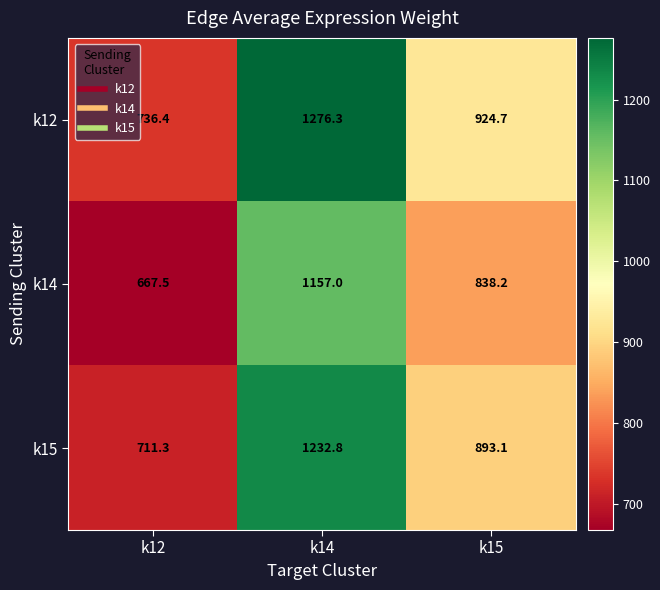

What is the spread (max minus min) of values at k15?

86.5